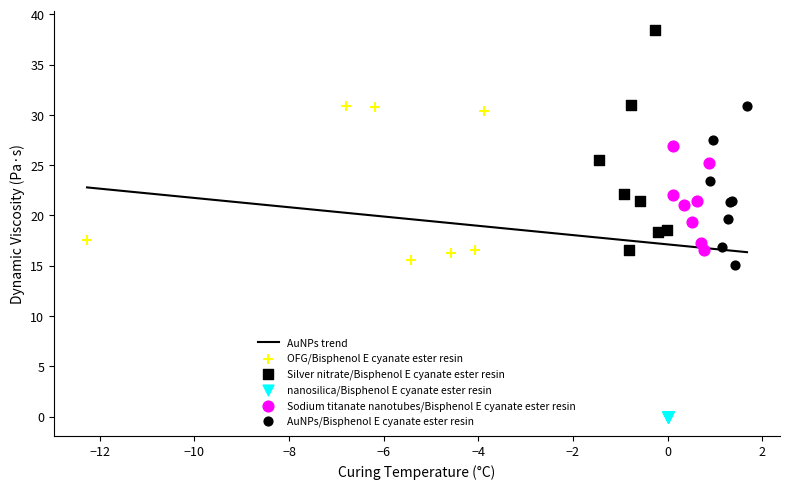

What is the ratio of the value at 33 to the value at 2?

0.9